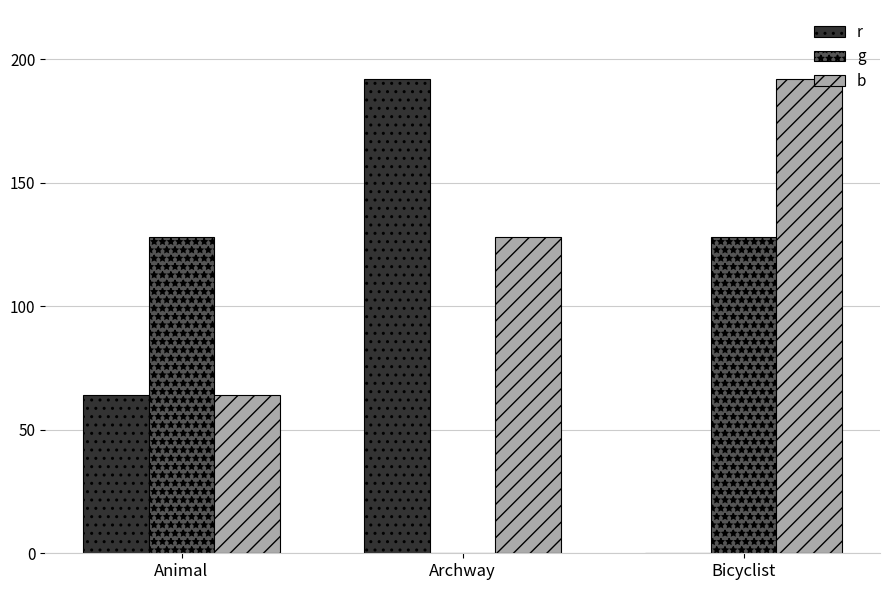

Between Archway and Bicyclist, which series saw the biggest shift?

r